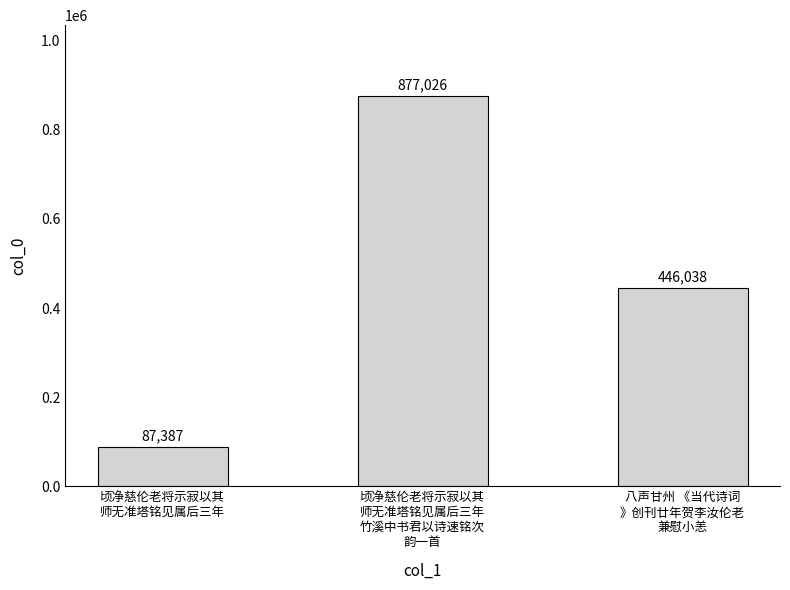

What position from the left is 八声甘州 《当代诗词
》创刊廿年贺李汝伦老
兼慰小恙?

3